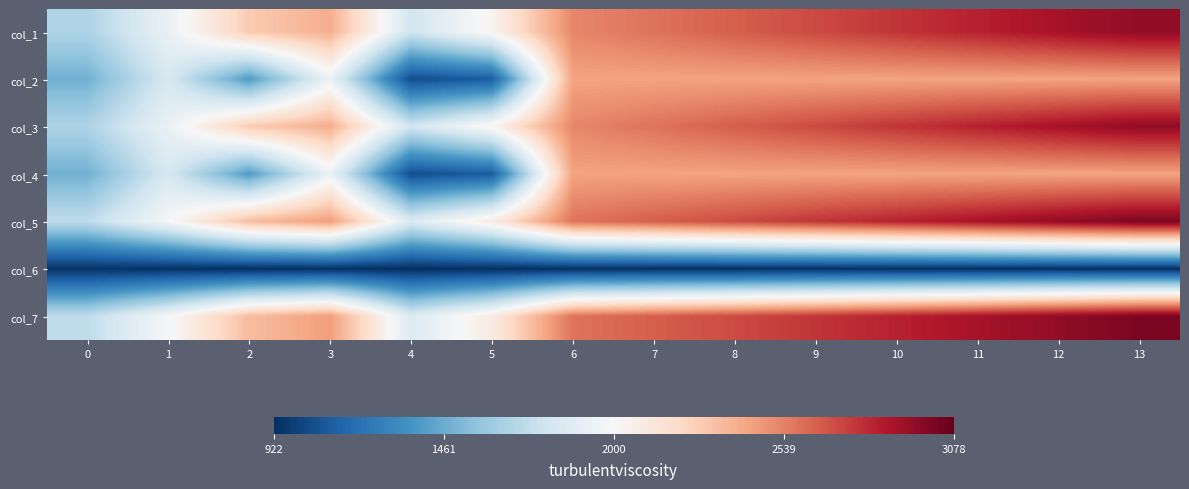

Between 12 and 10, which is larger?

12